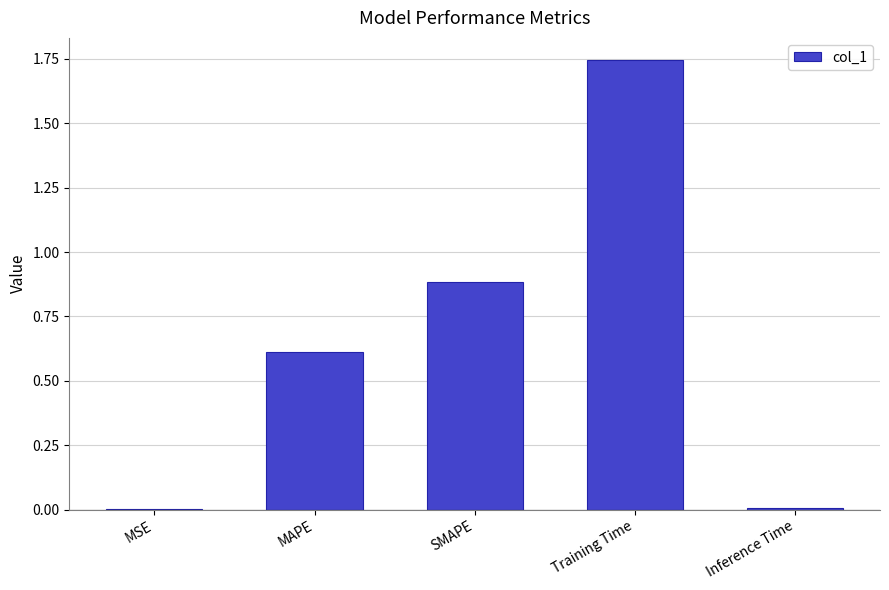

What is the sum of all values?

3.3